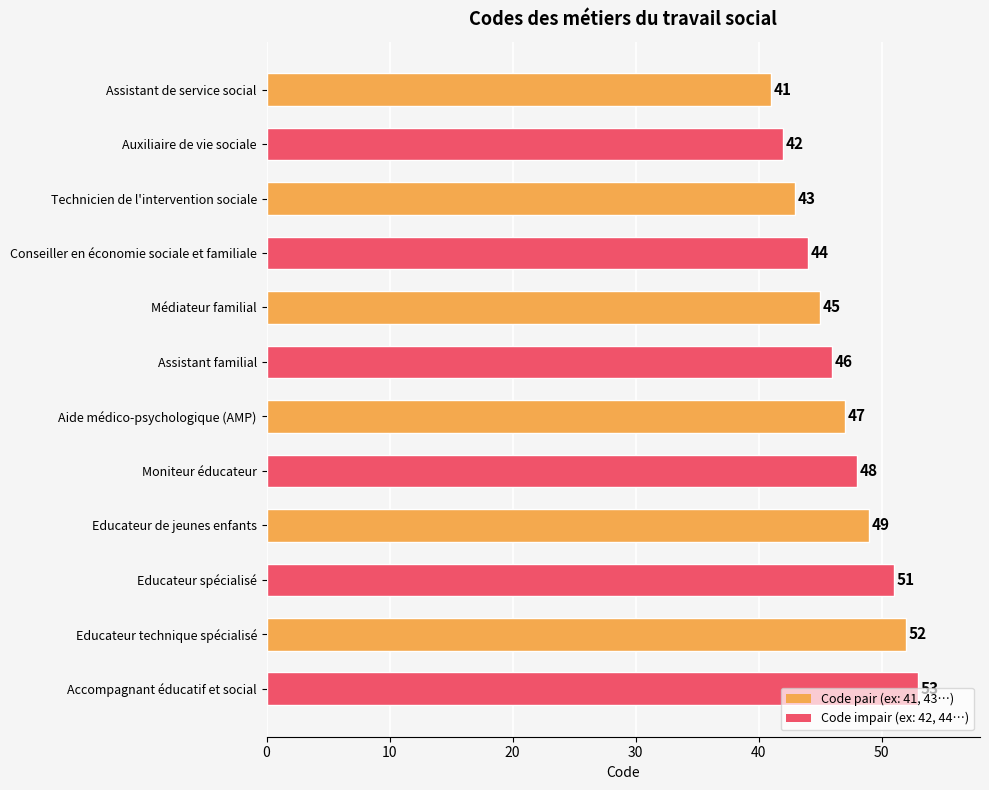

The chart shows a value of 48 at Moniteur éducateur. True or false?

True